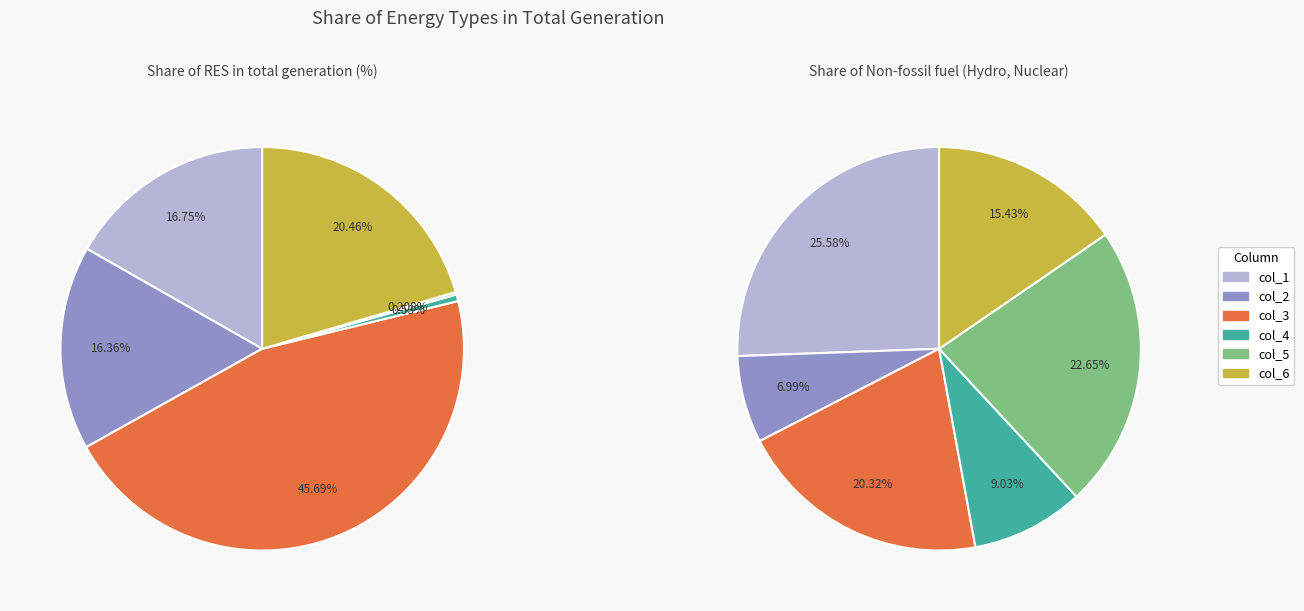

What is the smallest slice in the pie chart?

col_5